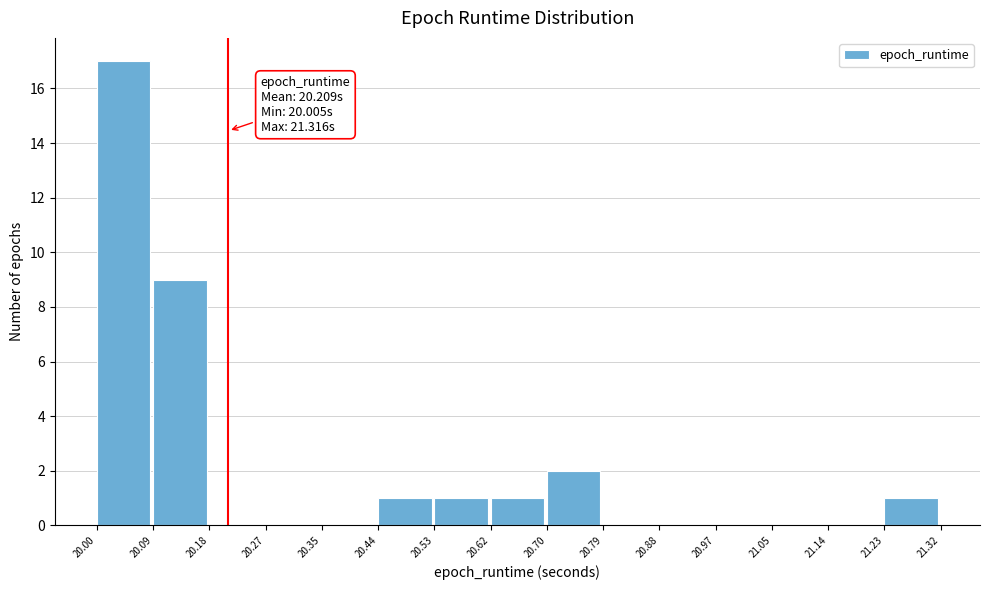

Which range on the x-axis has the tallest bar?

20.00 to 20.09